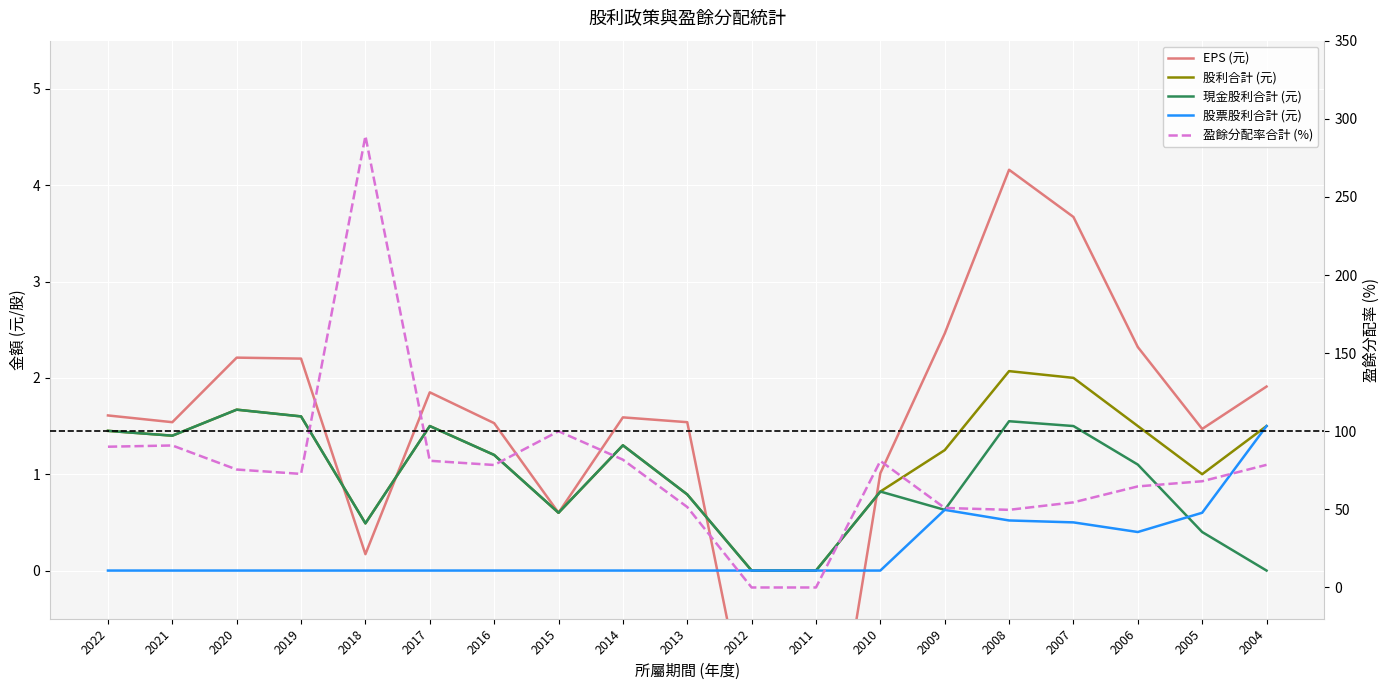

What is the difference between the 股利合計 (元) values at 2022 and 2020?

0.2